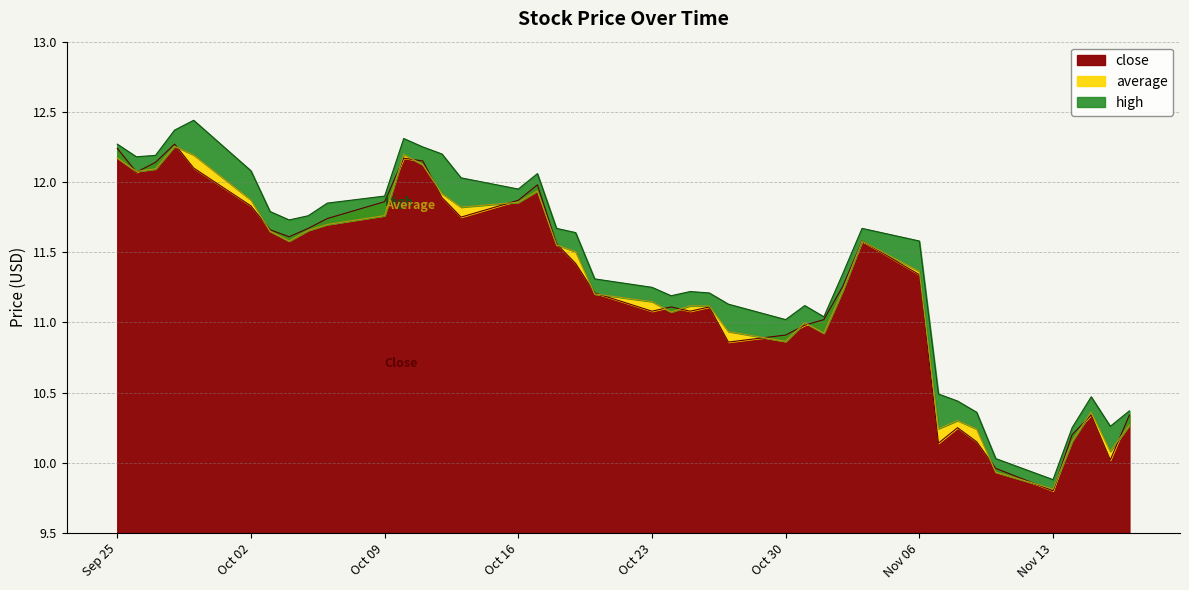

What is the approximate value of high at 2023-11-10?

10.0